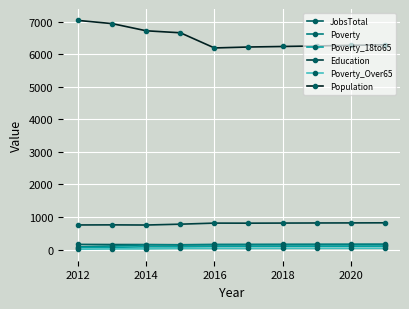

True or false: Population and JobsTotal intersect in this chart.

False